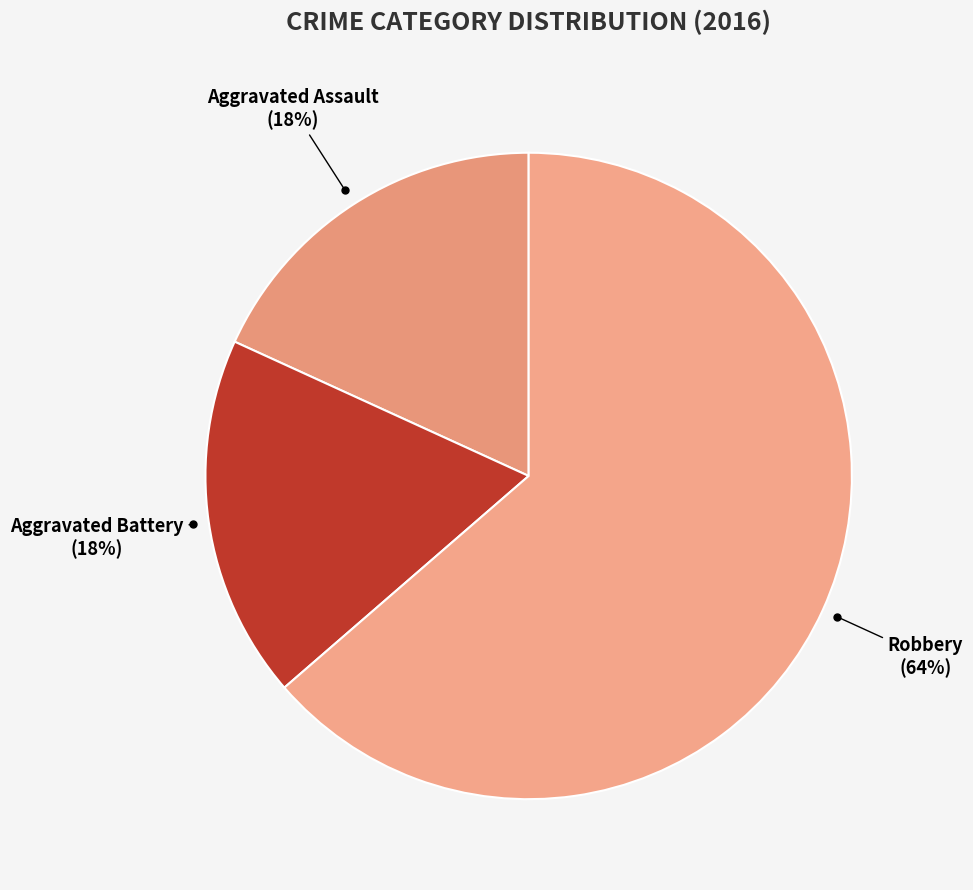

What percentage is the Robbery slice, to the nearest percent?

64%